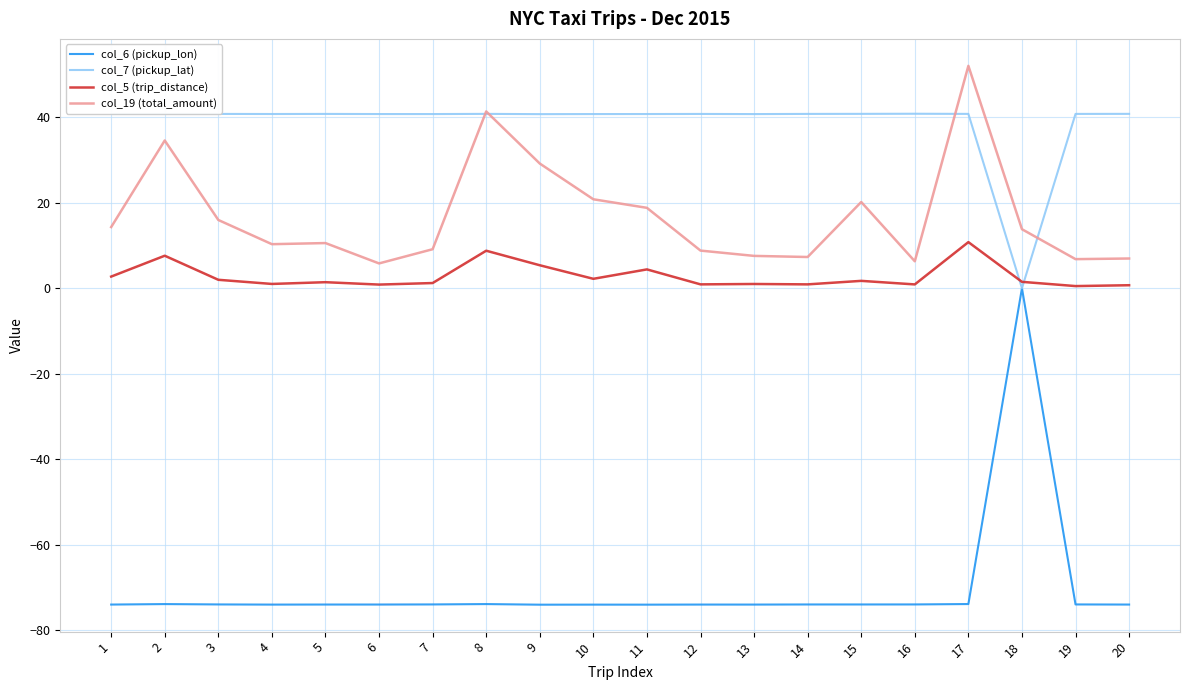

Which series has the widest spread of values?

col_6 (pickup_lon)